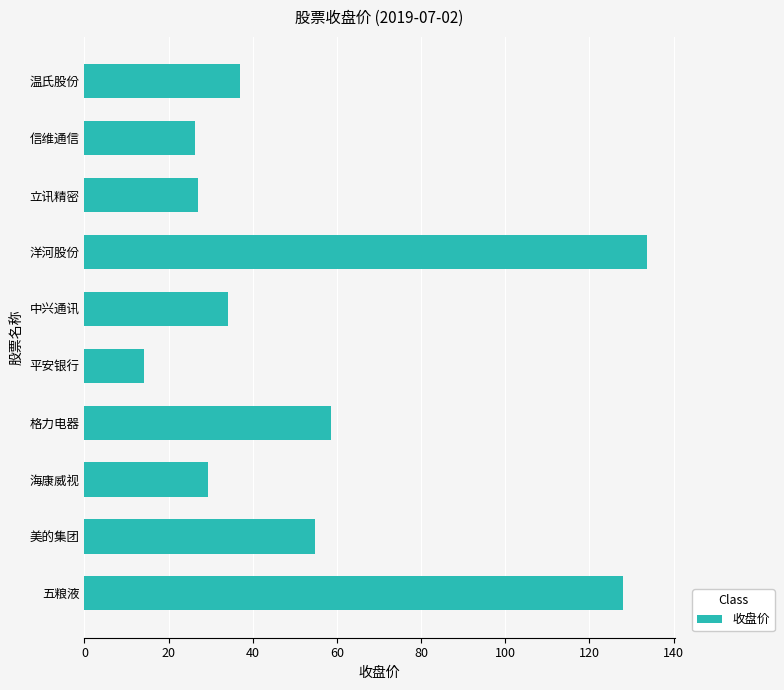

True or false: the data shows 20.0 at 平安银行.

False